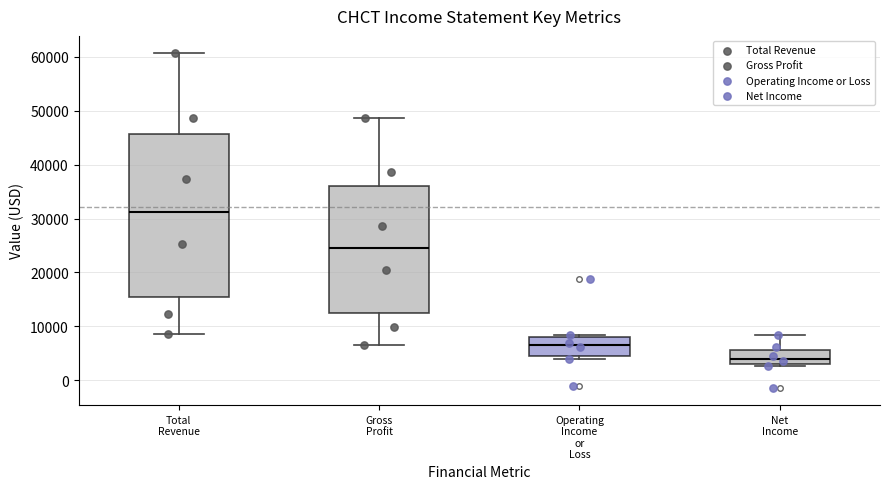

Reading left to right, transcribe this box plot: for each box, give where its median line is, the range the box spans, and where its two whiskers end, as read against the y-axis. The values are not printed on the chart, so give them approximately, as read against the axis.

Total Revenue: median 31000, box 15000 to 46000, whiskers 9000 to 61000
Gross Profit: median 25000, box 12000 to 36000, whiskers 7000 to 49000
Operating Income or Loss: median 7000, box 4000 to 8000, whiskers 4000 (just below the box's lower edge) to 8000 (just above the box's upper edge)
Net Income: median 4000, box 3000 to 6000, whiskers 3000 to 8000